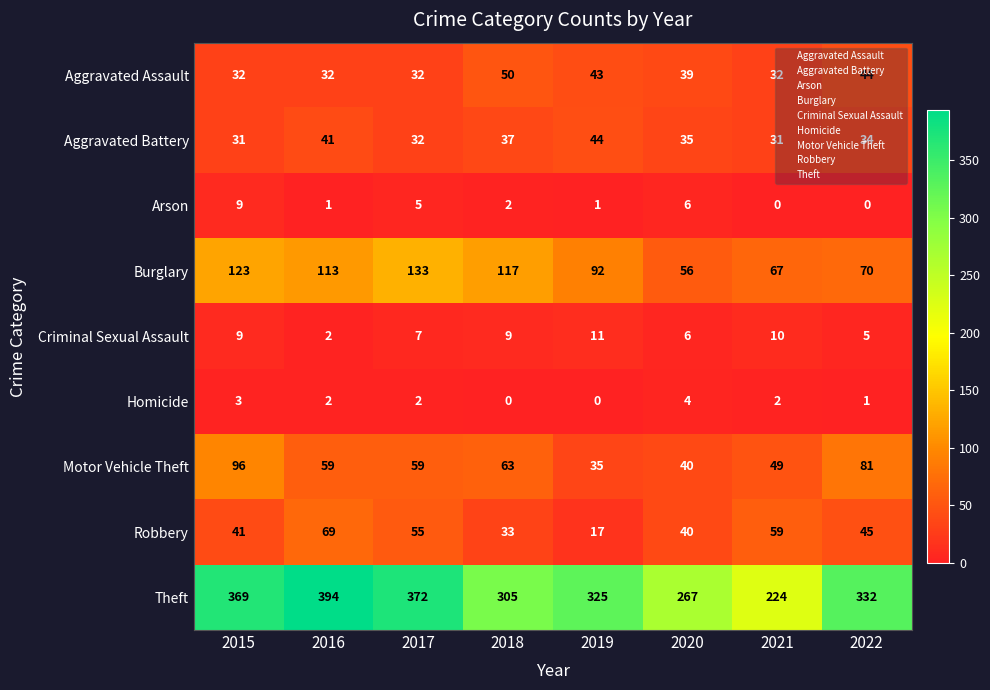

Which series has the largest range (max minus min)?

Theft